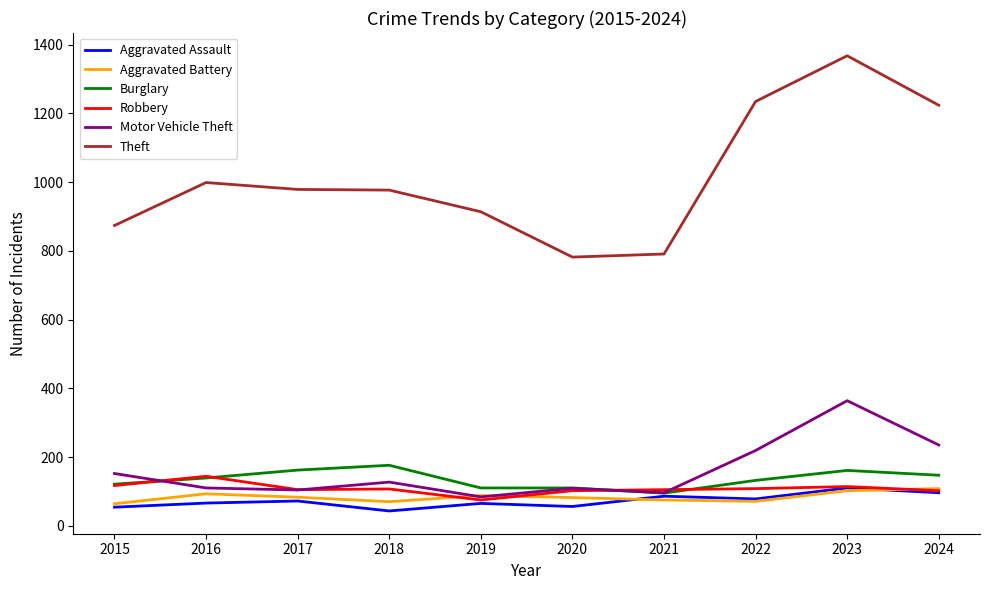

True or false: Robbery has more than 1 interior local peaks.

True